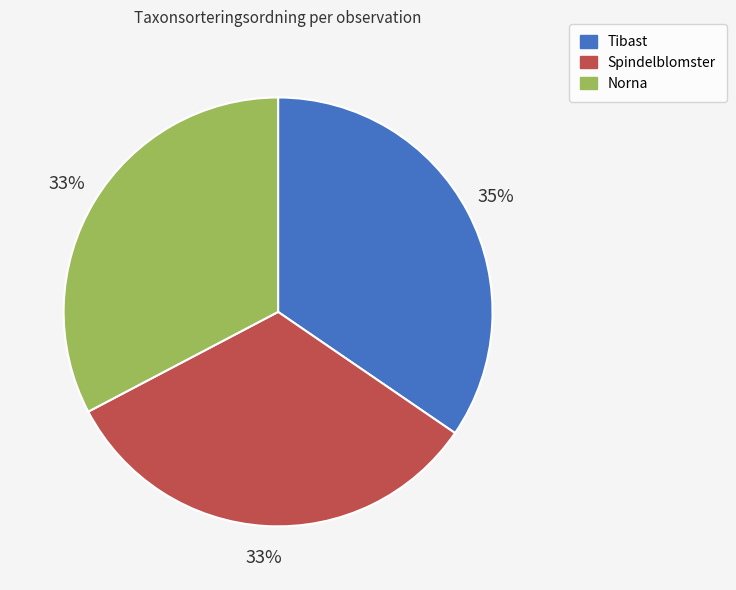

What percentage is the Norna slice, to the nearest percent?

33%